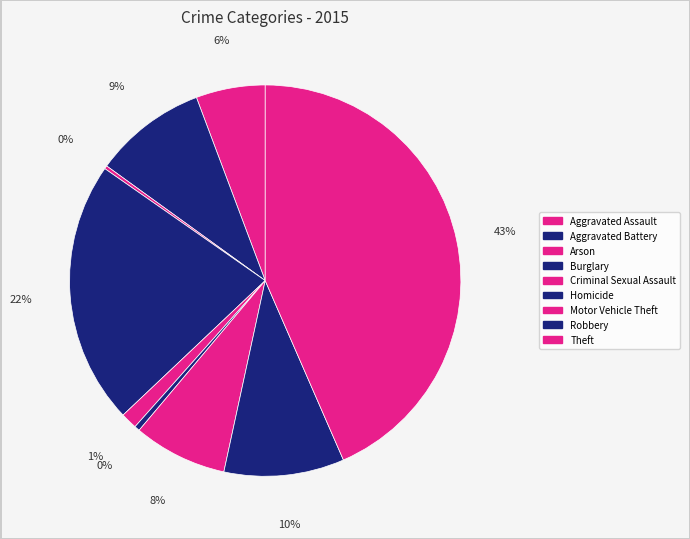

Which has a higher value, Theft or Aggravated Battery?

Theft